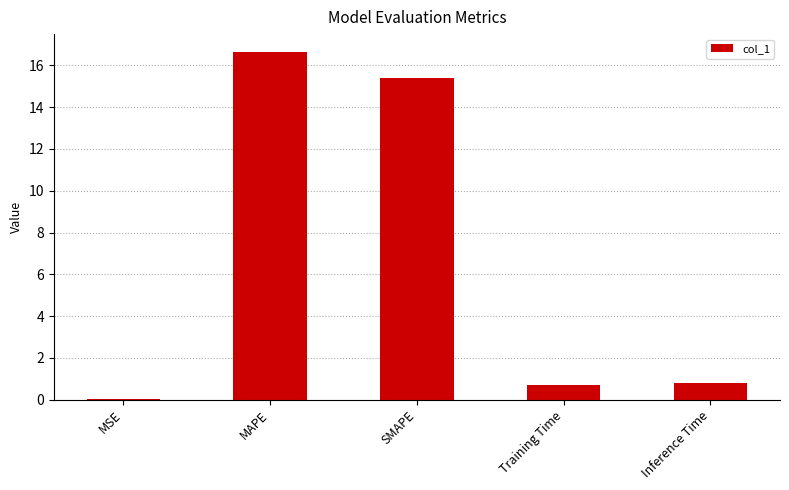

The value at Inference Time is 0.8. True or false?

True